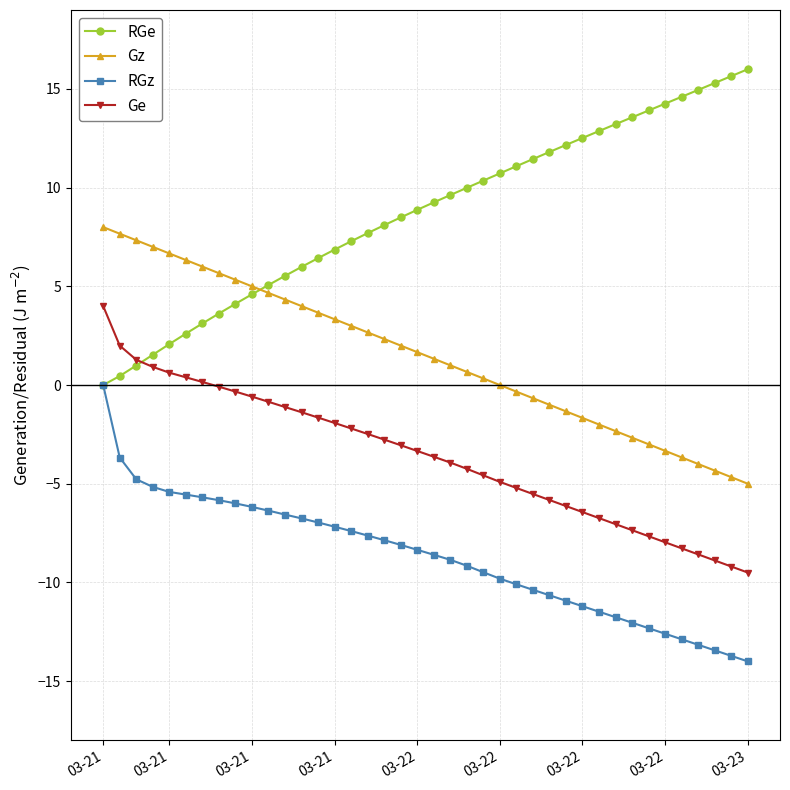

What is the difference between the maximum and second lowest values in the RGe series?

15.5